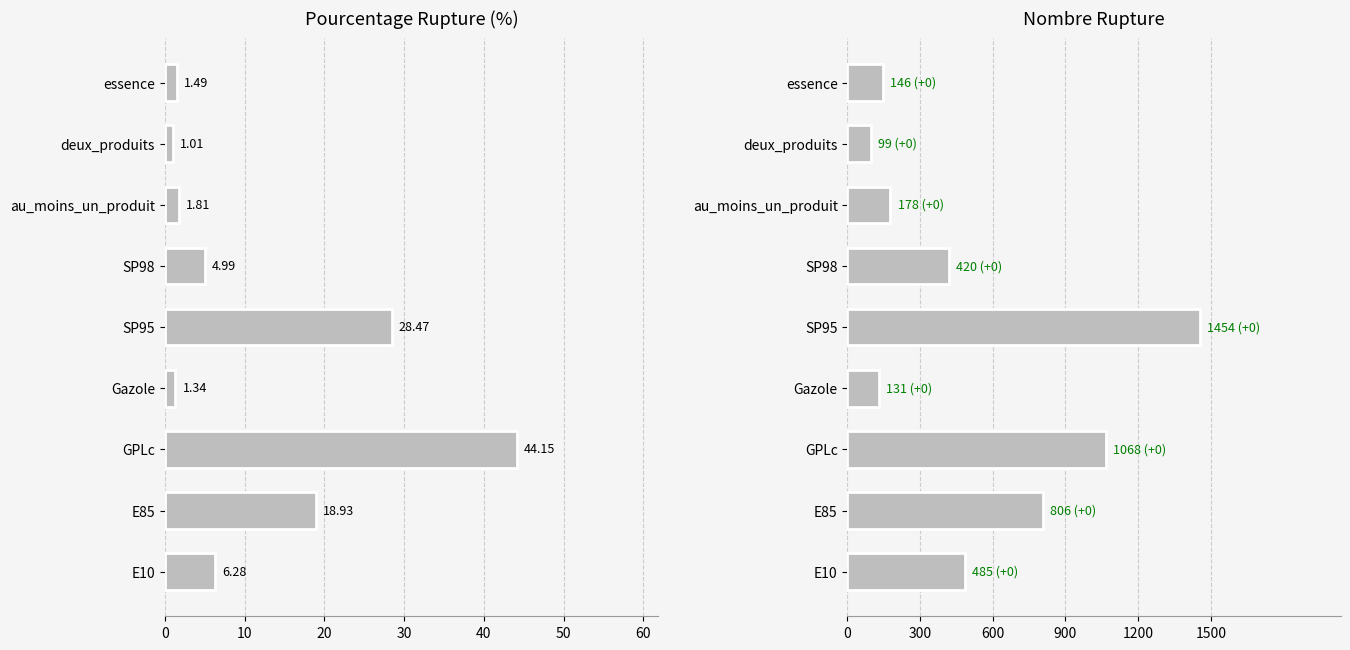

Count the number of categories in the chart.

9